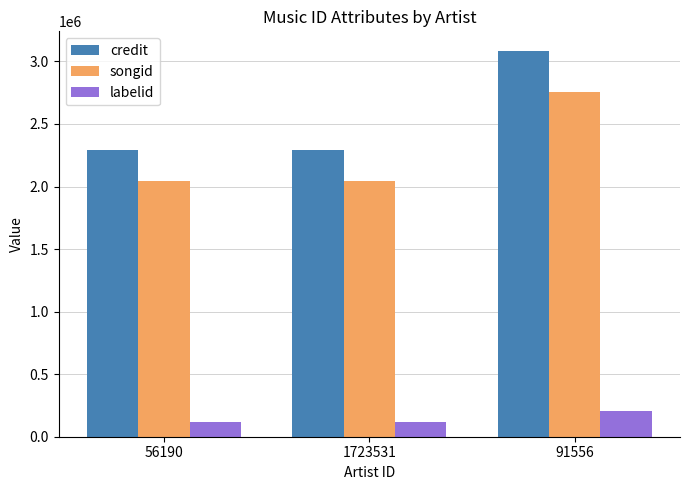

Does the chart contain any negative values?

No